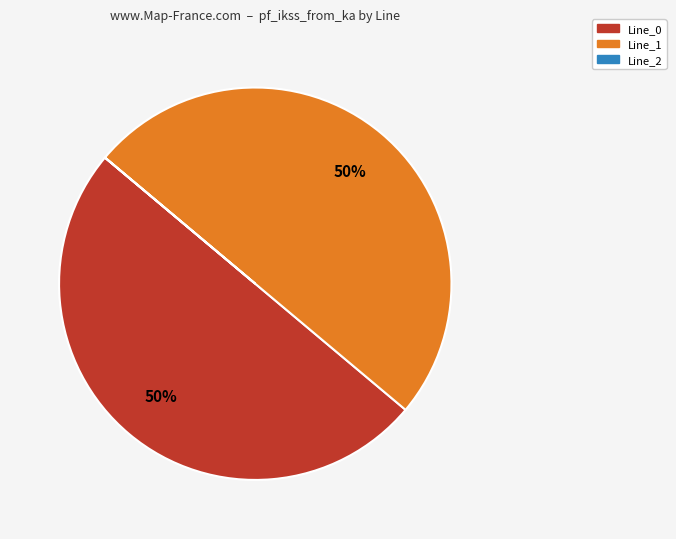

Approximately how many times larger is the value at Line_1 compared to Line_0?

1.0